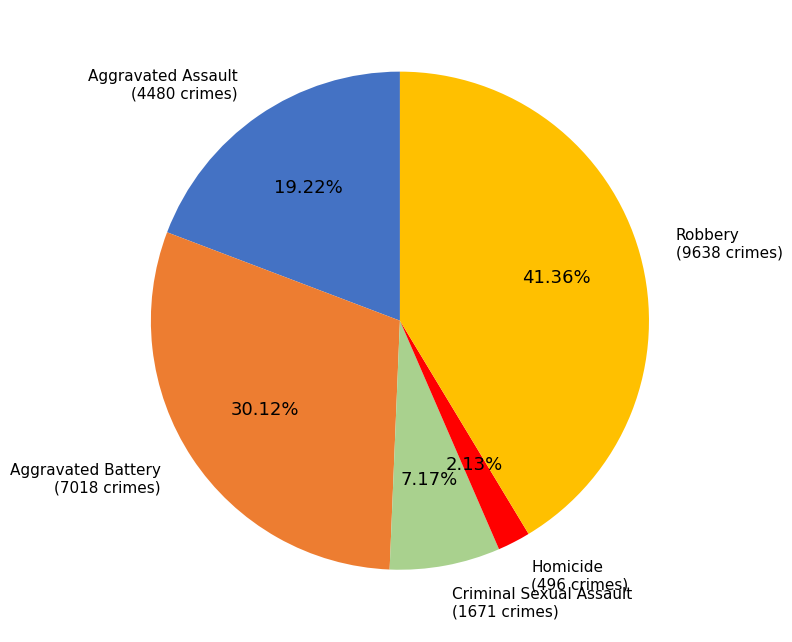

Is there any slice that represents more than half of the pie?

No